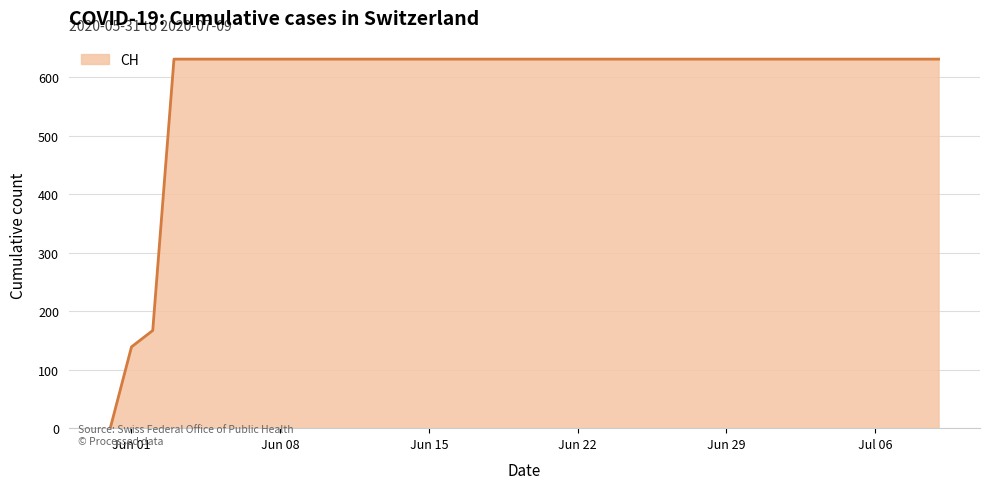

What is the maximum value shown in the chart?

631